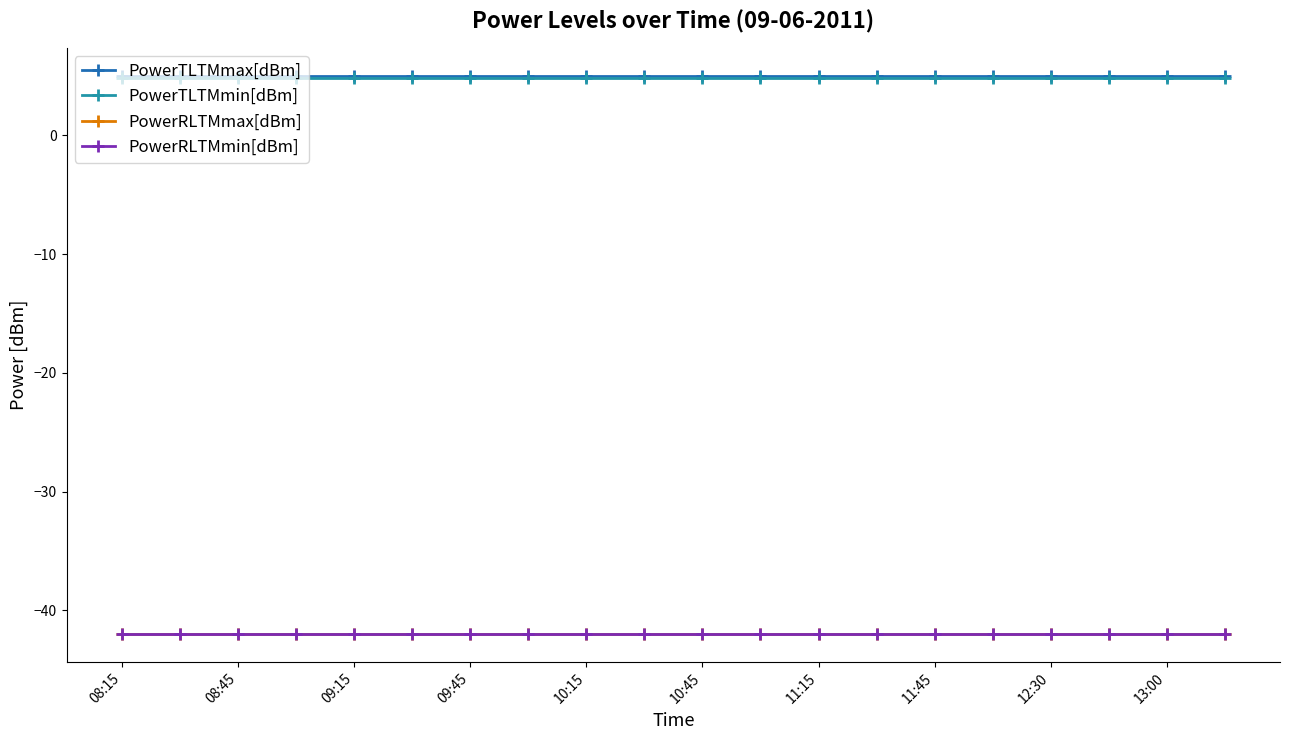

At how many categories does at least one series exceed 4?

20